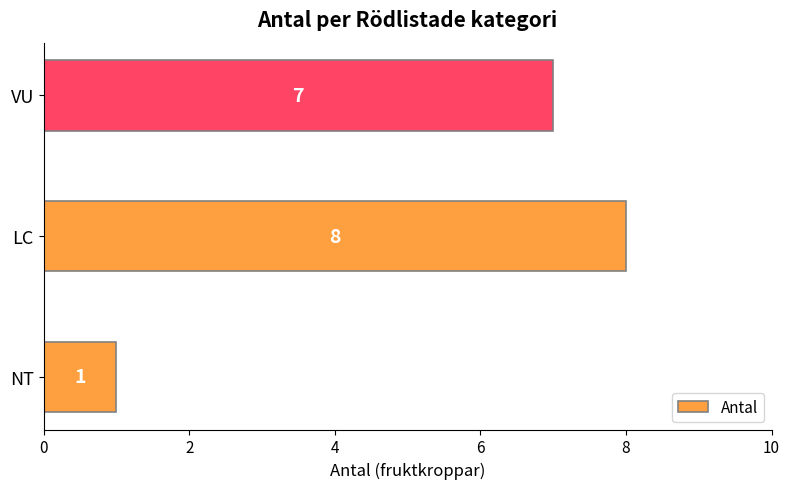

What is the maximum value shown in the chart?

8